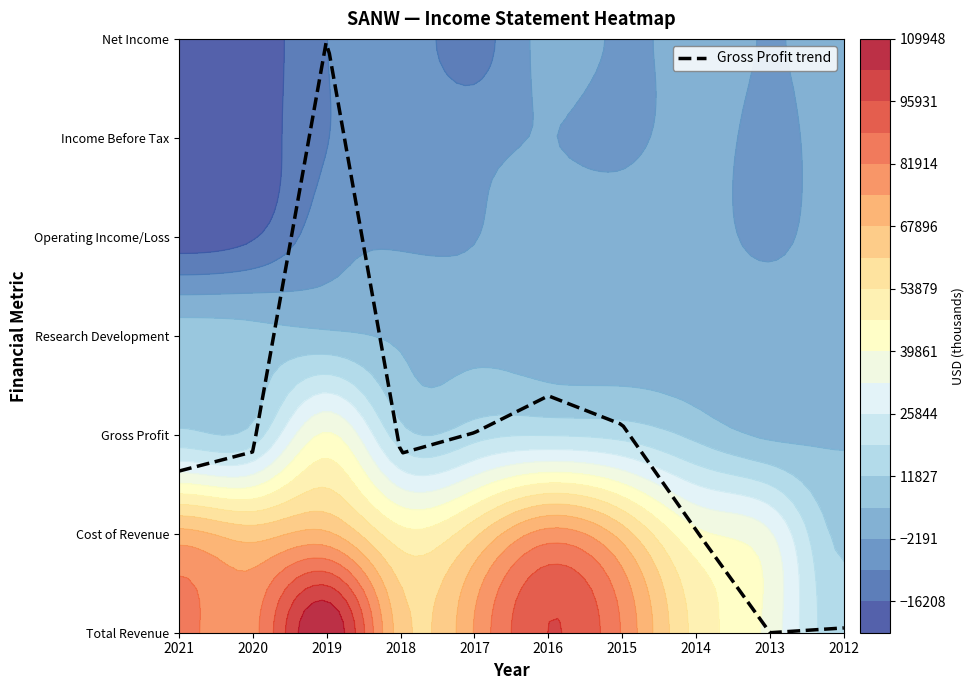

Reading right to left, list all the values displayed in this chart.

Total Revenue: 2012=14100	2013=37300	2014=51500	2015=81200	2016=96000	2017=75400	2018=64100	2019=109700	2020=79600	2021=84000
Cost of Revenue: 2012=10200	2013=33700	2014=41600	2015=64600	2016=77700	2017=59200	2018=49300	2019=69000	2020=64600	2021=70400
Gross Profit: 2012=3900	2013=3600	2014=10000	2015=16600	2016=18400	2017=16100	2018=14800	2019=40700	2020=14900	2021=13700
Research Development: 2012=200	2013=500	2014=800	2015=1900	2016=2800	2017=3000	2018=3900	2019=6300	2020=7300	2021=8500
Operating Income/Loss: 2012=600	2013=-3400	2014=1100	2015=2400	2016=2000	2017=-2400	2018=-3000	2019=-5000	2020=-16900	2021=-20300
Income Before Tax: 2012=600	2013=-3900	2014=500	2015=-4000	2016=-2000	2017=-4200	2018=-4600	2019=-9500	2020=-19400	2021=-19100
Net Income: 2012=400	2013=-2500	2014=400	2015=-3200	2016=400	2017=-11800	2018=-4700	2019=-9300	2020=-19700	2021=-19200